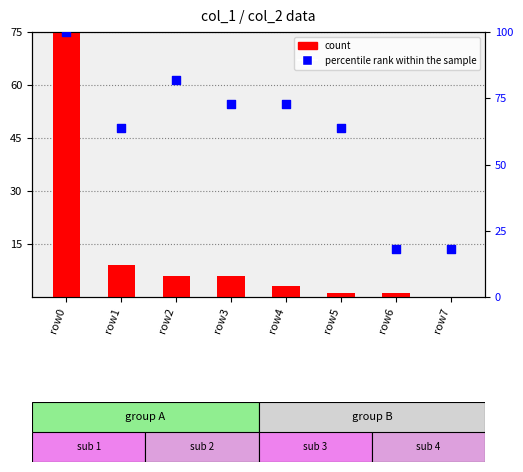

At which category is the sum across all series the highest?

row0